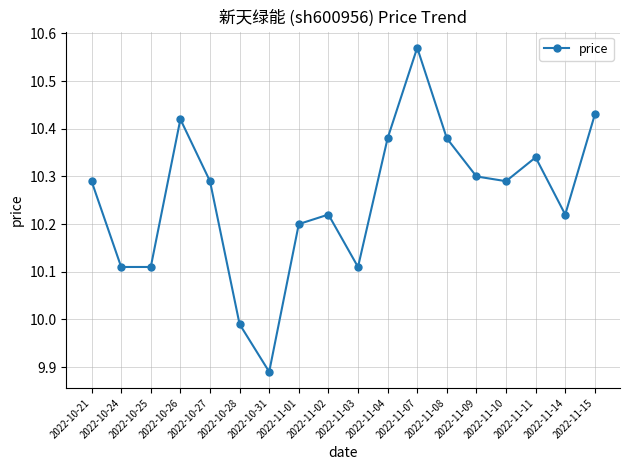

What is the sum of all values?

184.5